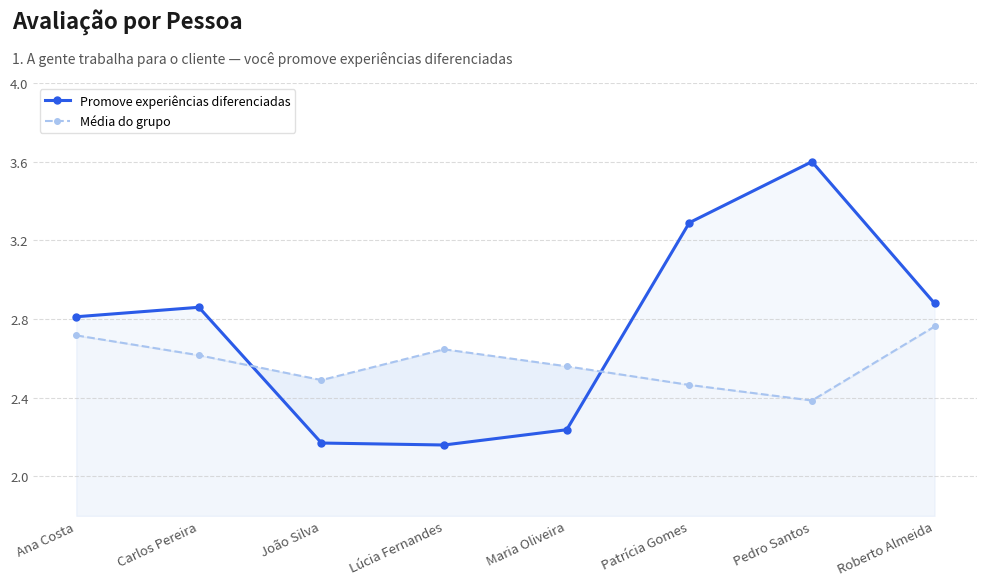

What is the value of the Média do grupo point at the 8th from the left?

2.8